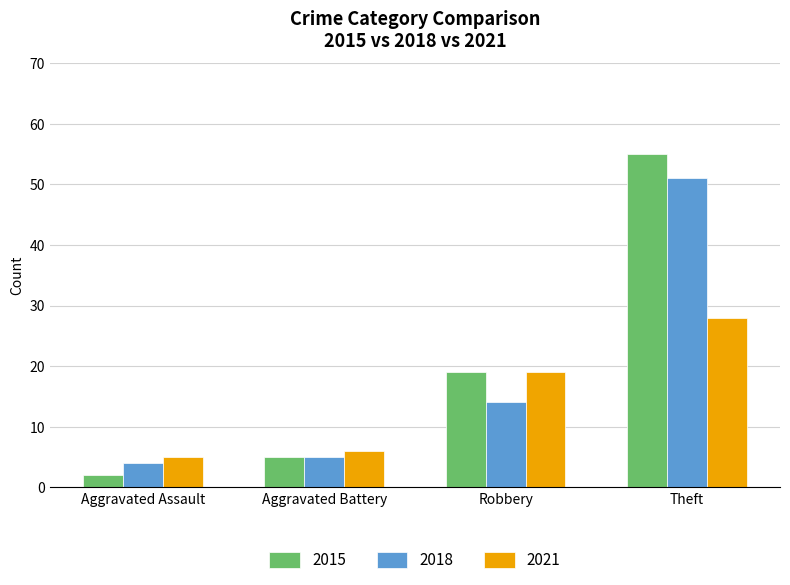

Does the chart contain any negative values?

No